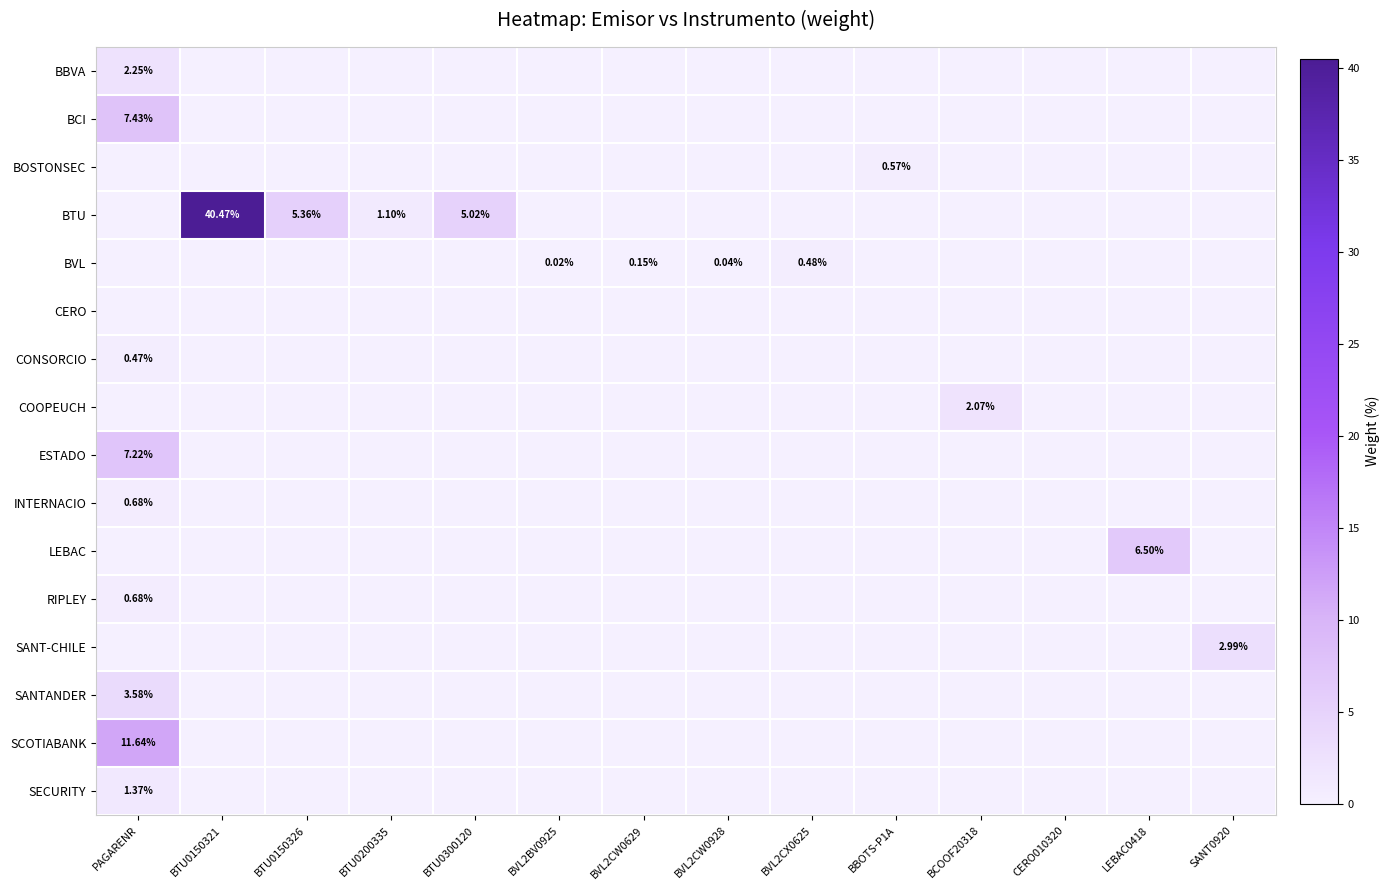

How many data points does each series have?

14